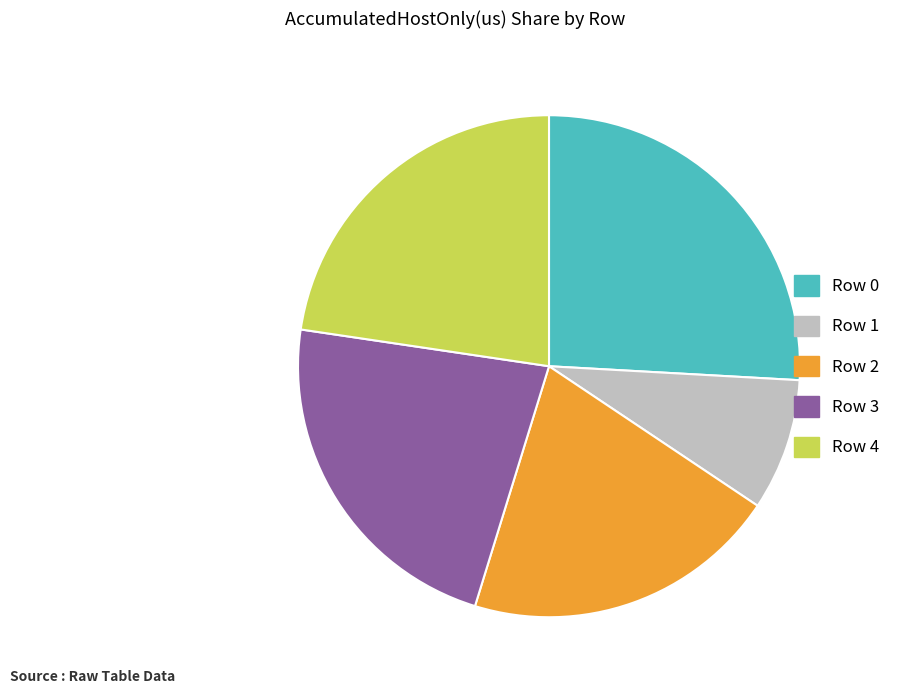

Does Row 2 represent more than half of the total?

No